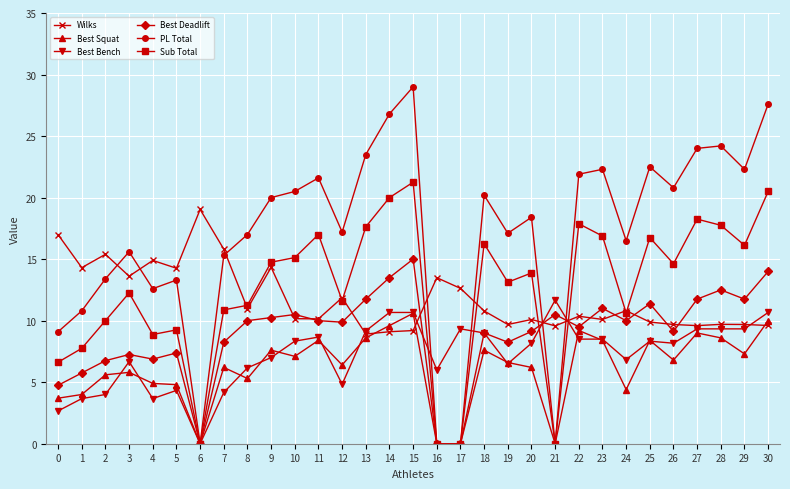

What is the value of the Best Deadlift point at the 15th from the left?

13.5